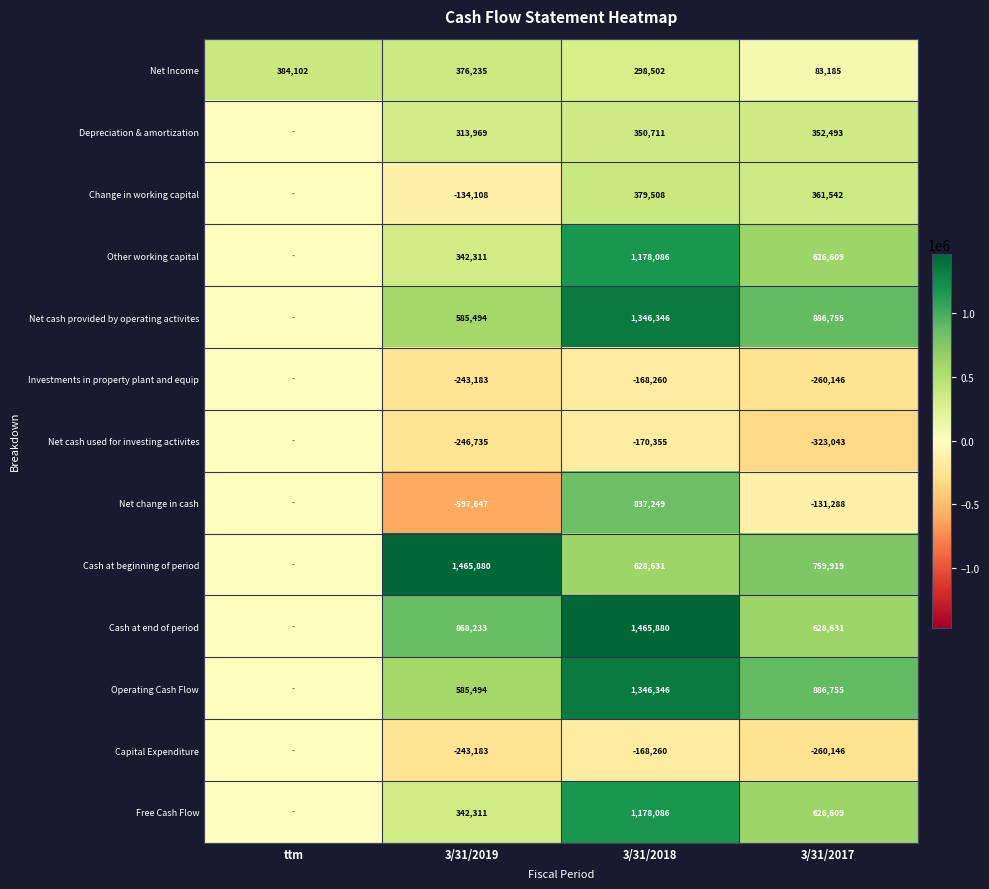

What is the sum of all Net cash provided by operating activites values?

2818595